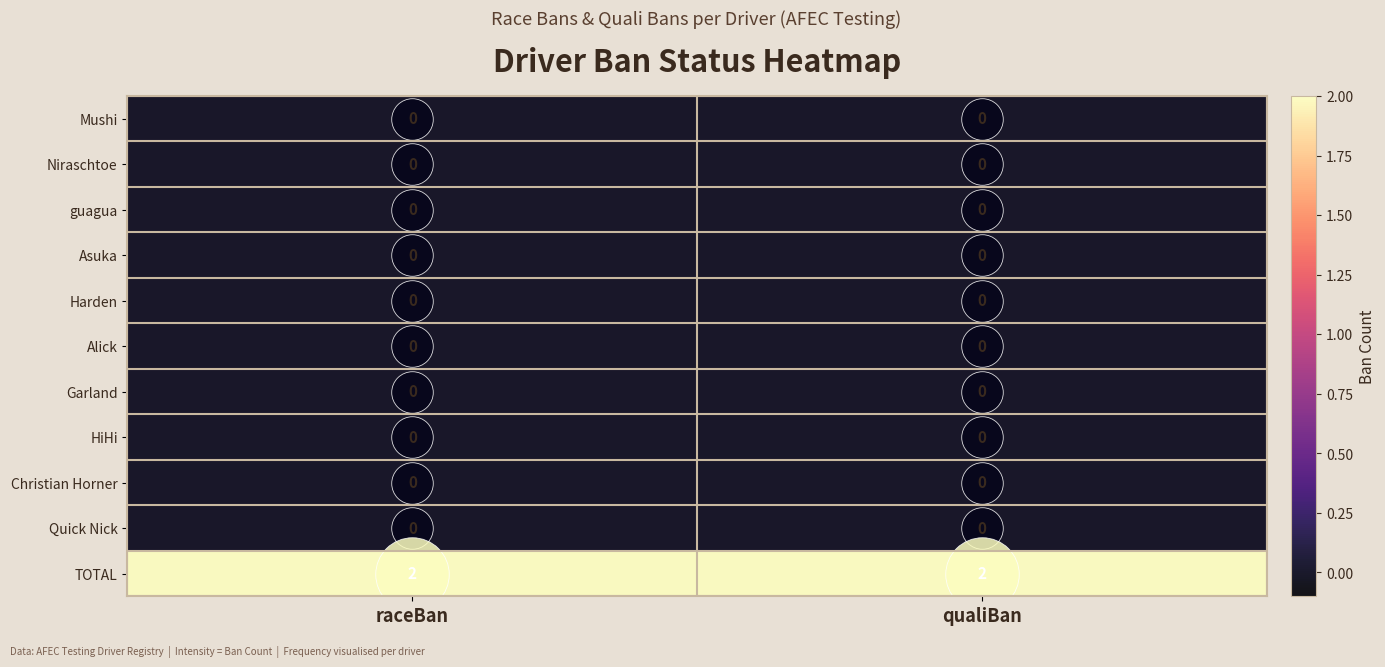

The Harden series shows 0 at raceBan. True or false?

True